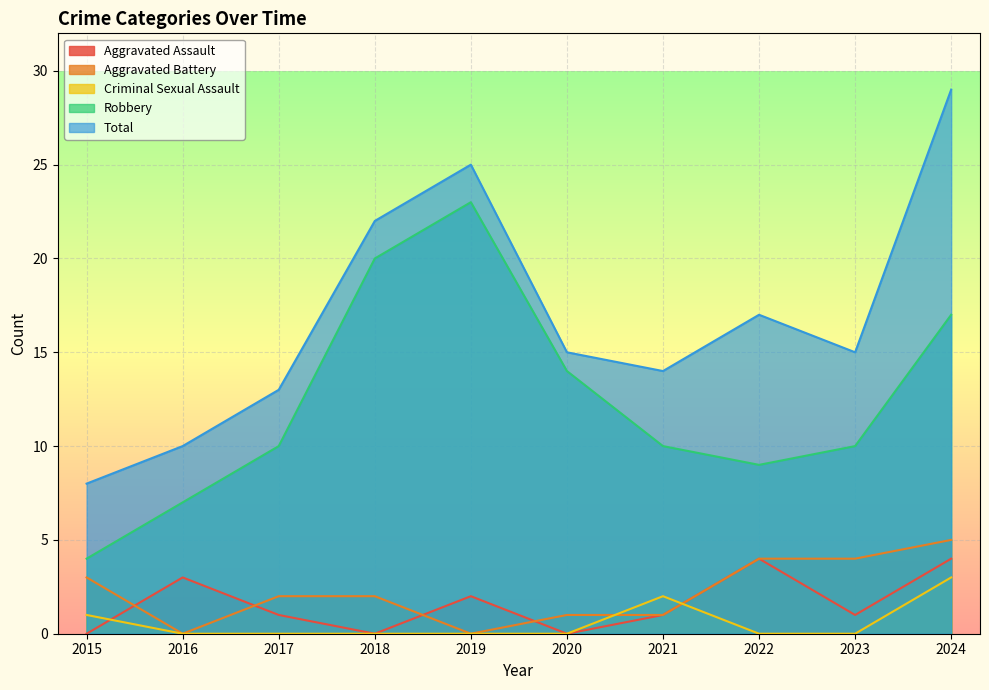

What is the value of the Total point at the 9th from the left?

15